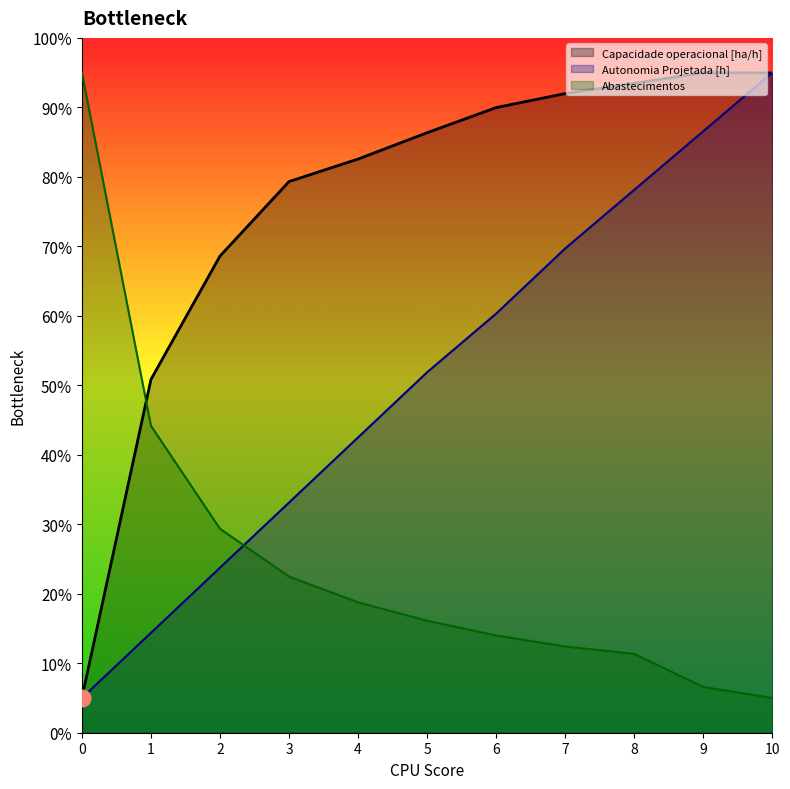

What are all the series names shown in the legend?

Capacidade operacional [ha/h], Autonomia Projetada [h], Abastecimentos